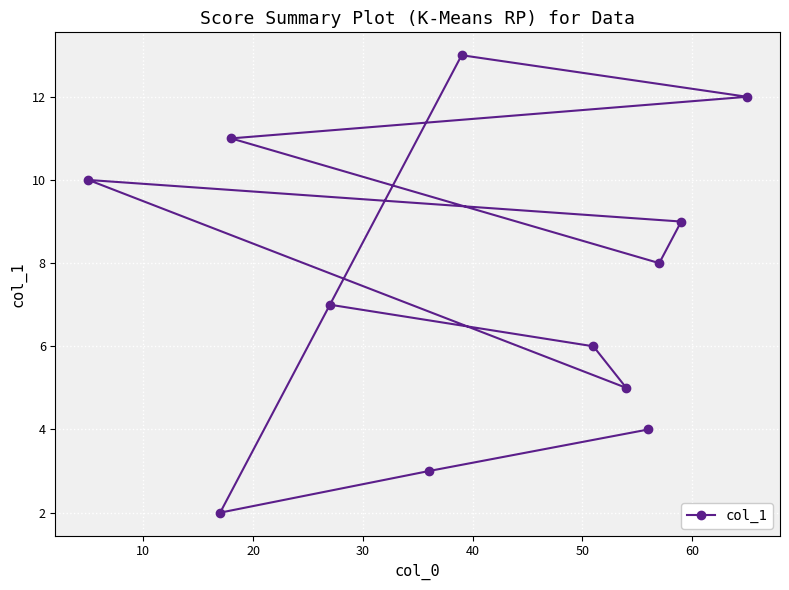

How many lines are shown in the chart?

1